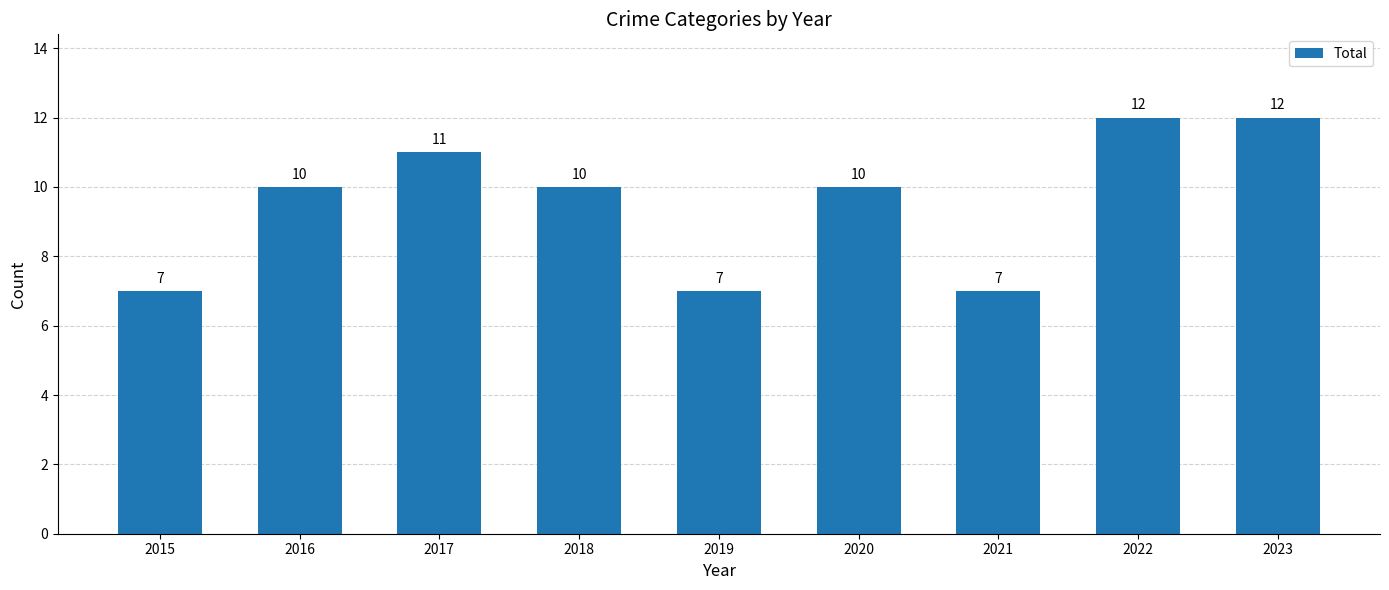

What is the ratio of the value at 2021 to the value at 2018?

0.7